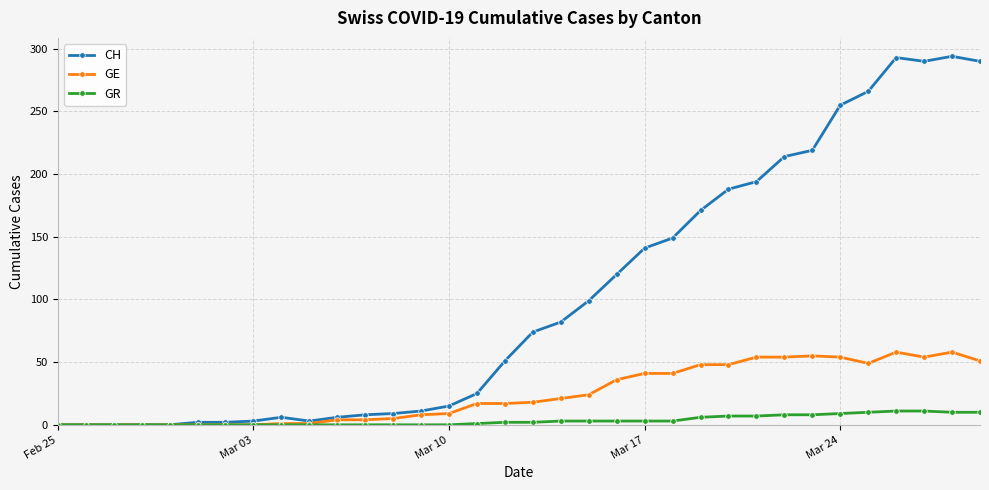

Which series has the largest range (max minus min)?

CH